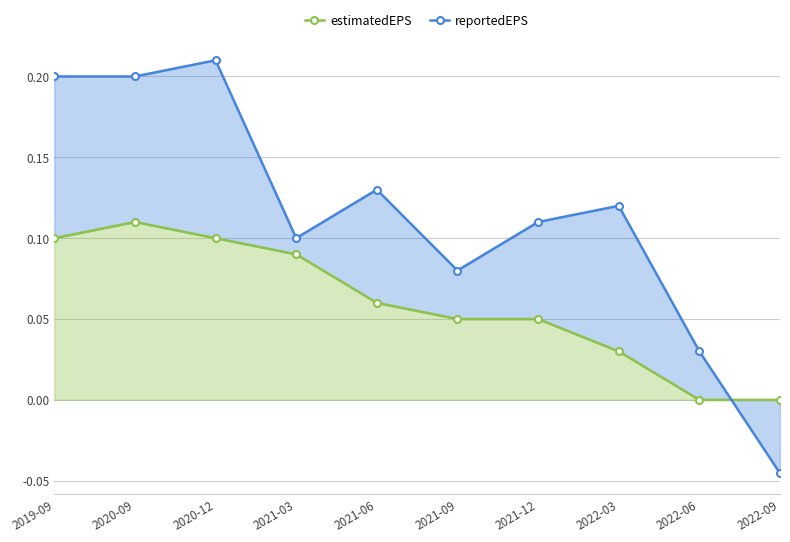

List the labels in order of reportedEPS value, largest first.

2020-12, 2019-09, 2020-09, 2021-06, 2022-03, 2021-12, 2021-03, 2021-09, 2022-06, 2022-09